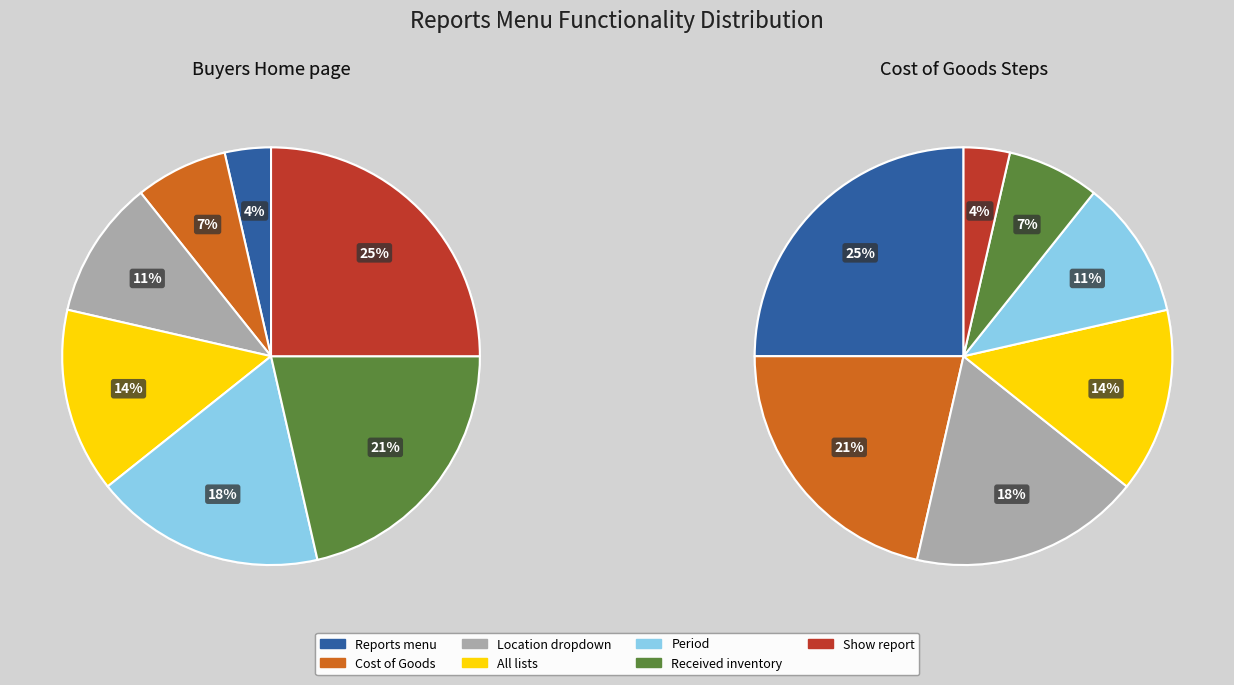

How many slices are in this pie chart?

7